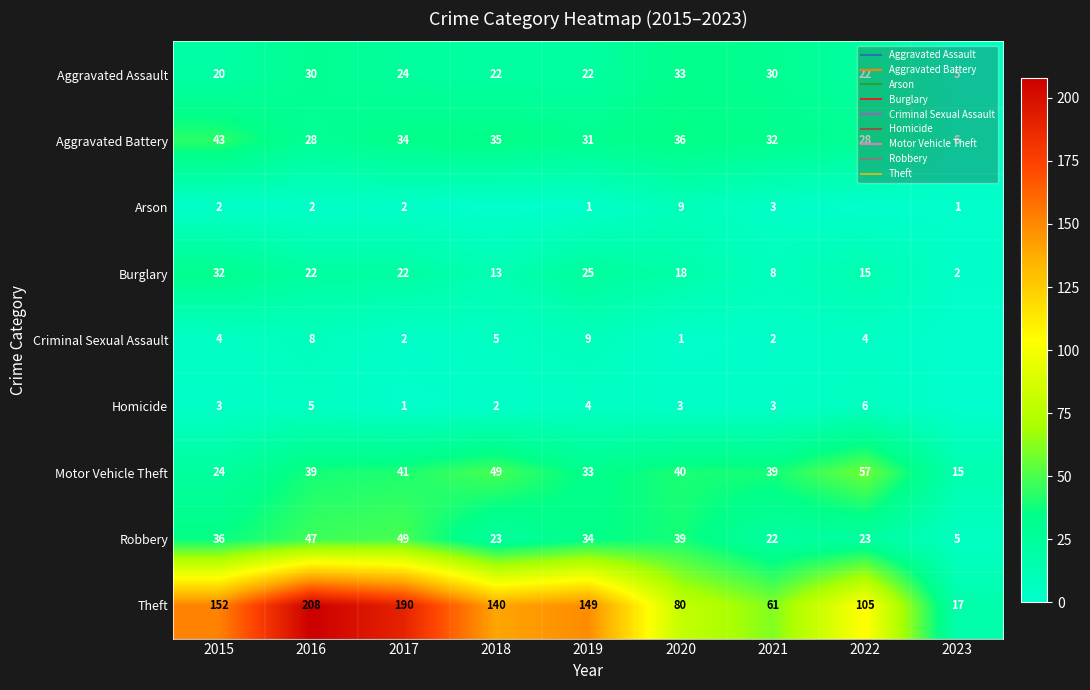

Count the number of data series in this chart.

9